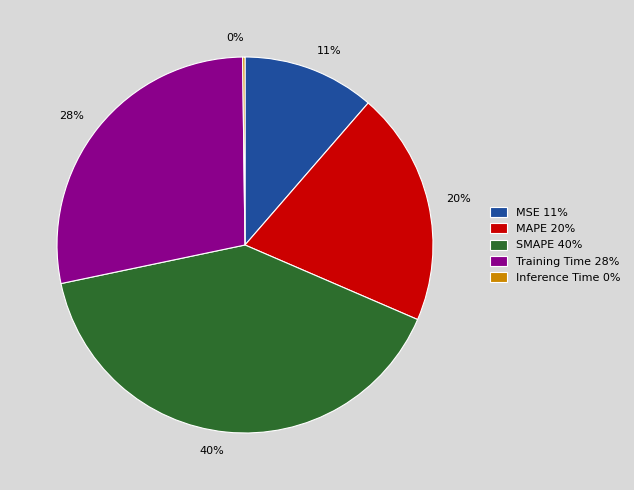

What percentage is the SMAPE slice, to the nearest percent?

40%